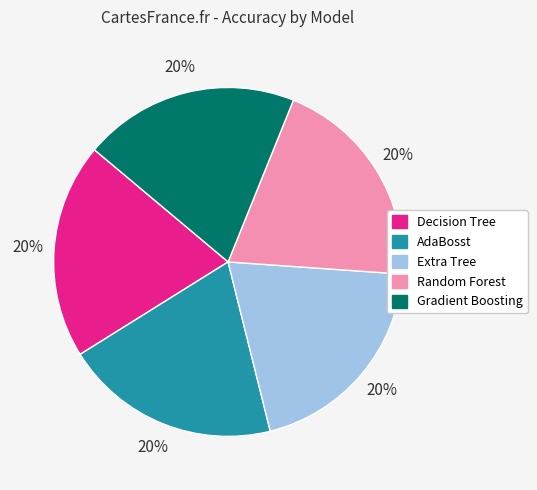

To the nearest percent, what is the average slice percentage?

20%